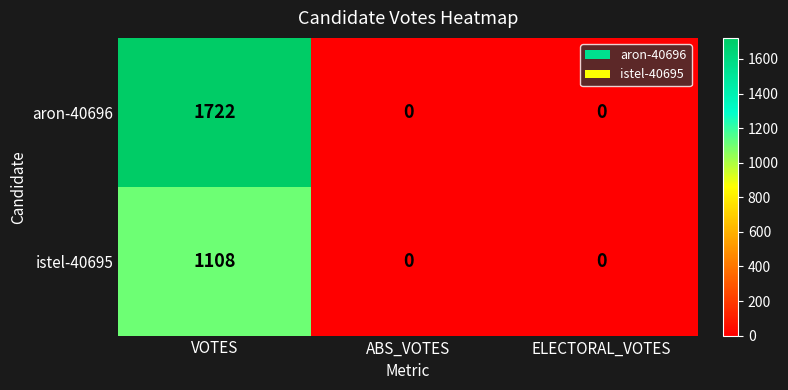

Reading right to left, list all the values displayed in this chart.

aron-40696: ELECTORAL_VOTES=0	ABS_VOTES=0	VOTES=1722
istel-40695: ELECTORAL_VOTES=0	ABS_VOTES=0	VOTES=1108